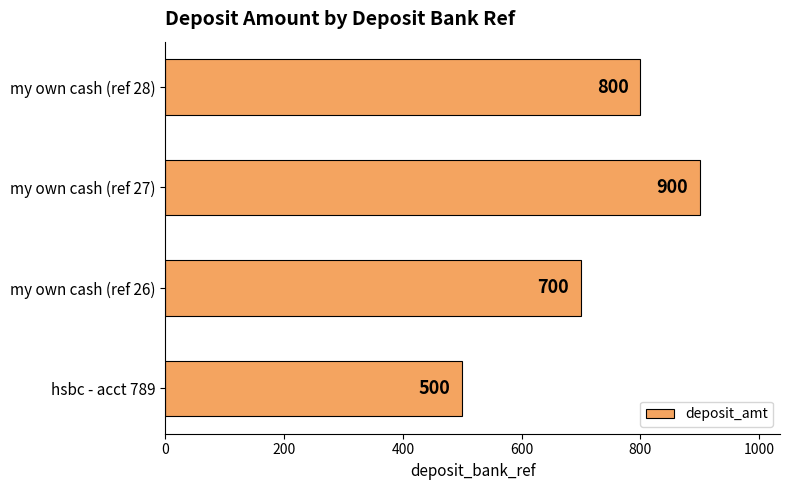

List the labels in order of value, smallest first.

hsbc - acct 789, my own cash (ref 26), my own cash (ref 28), my own cash (ref 27)